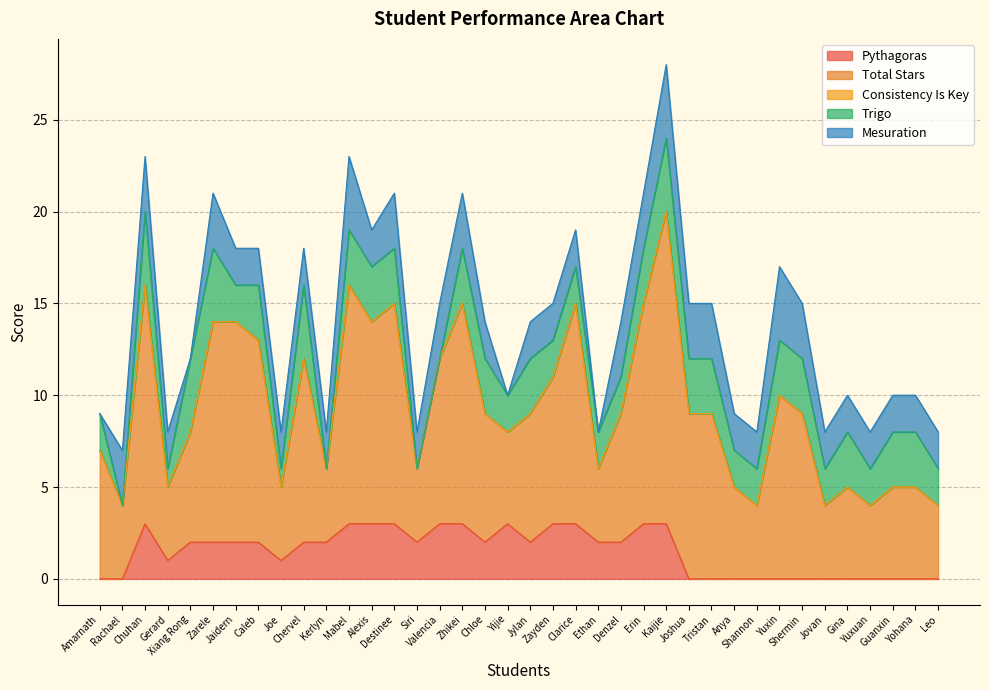

What is the sum of all Mesuration values?

85